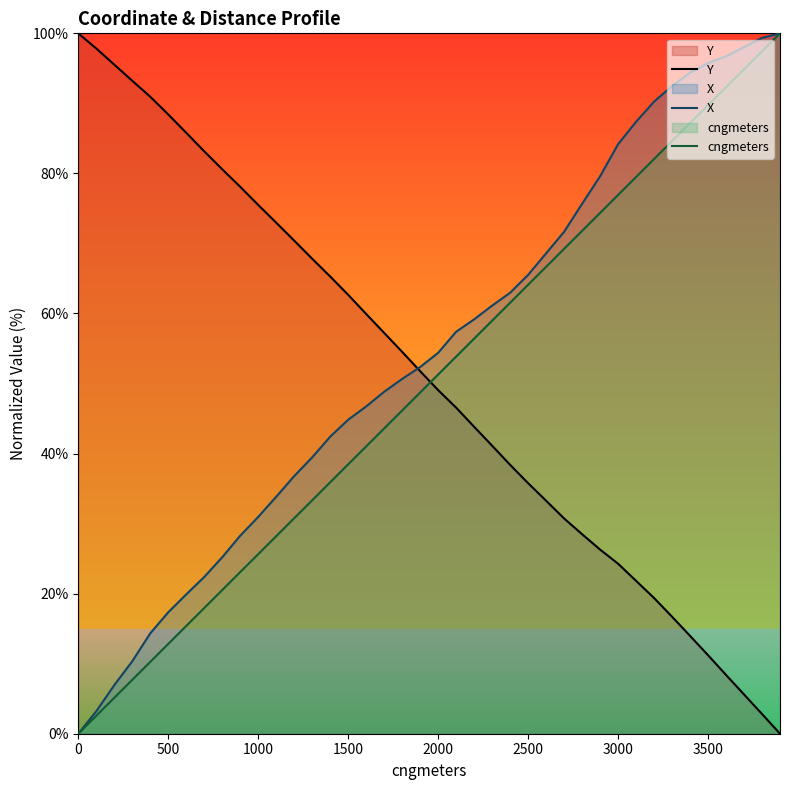

What is the highest value of the Y series?

100.0